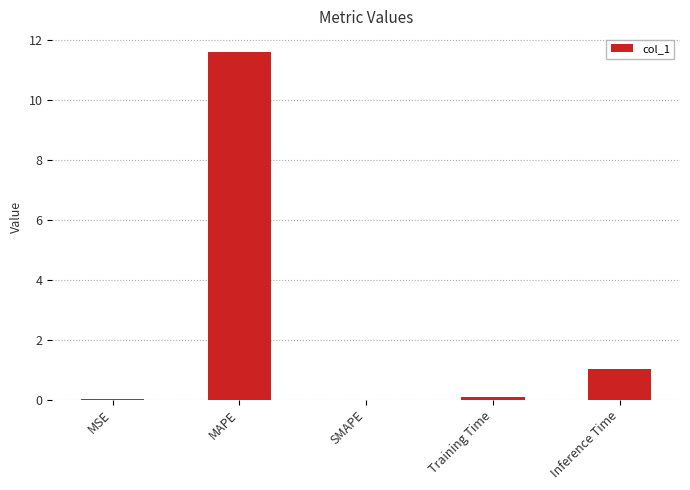

What is the maximum value shown in the chart?

11.6